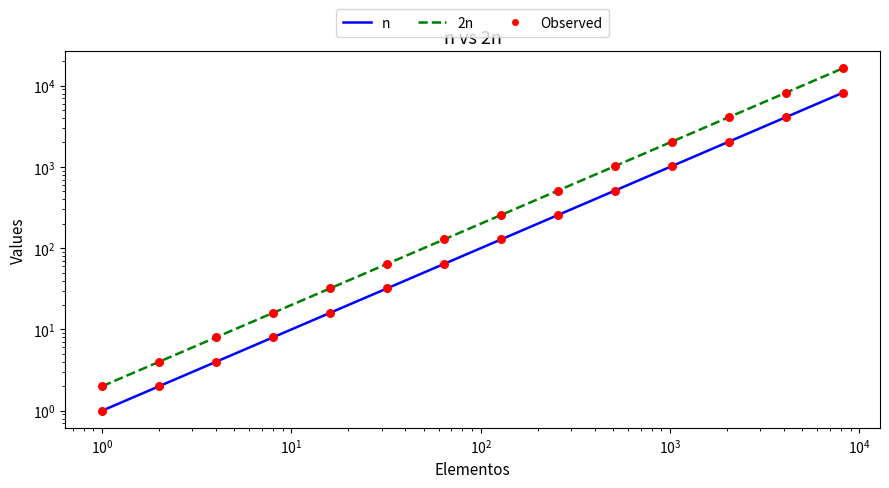

Which series contains the highest Y value?

2n